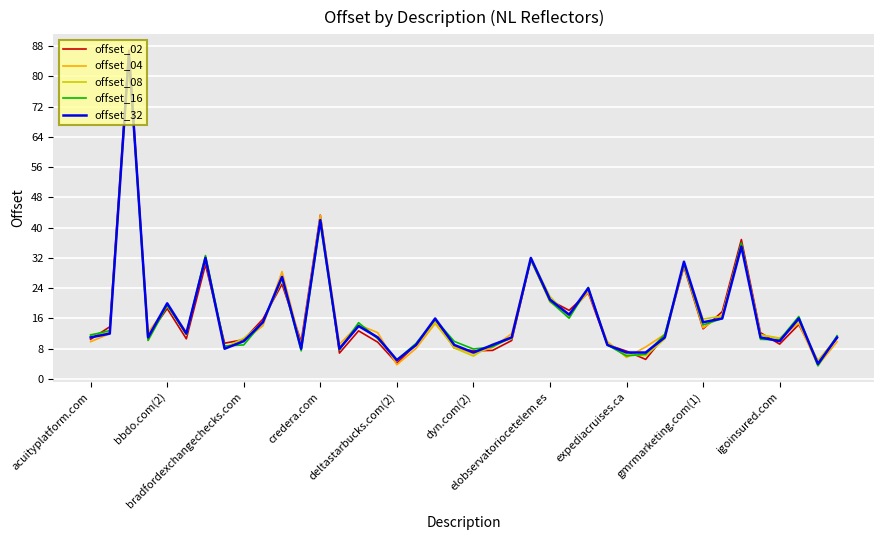

Which series has the largest range (max minus min)?

offset_02